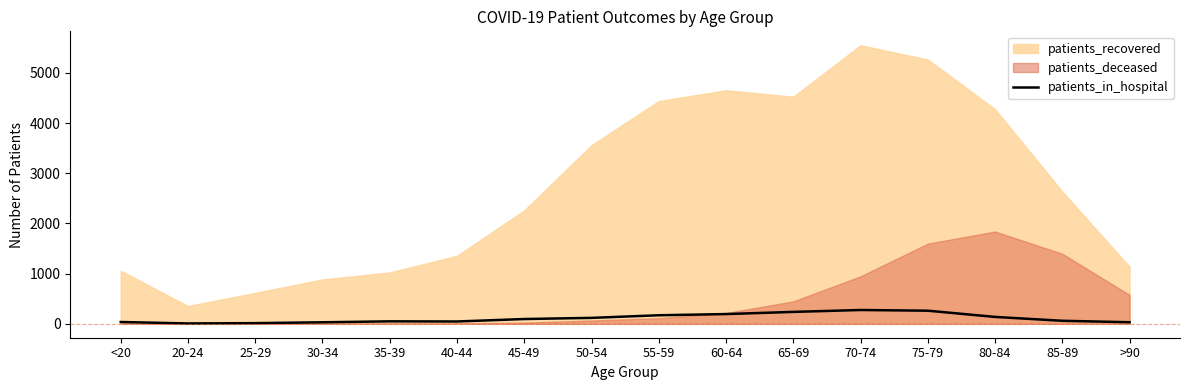

Where is the first local minimum?

20-24